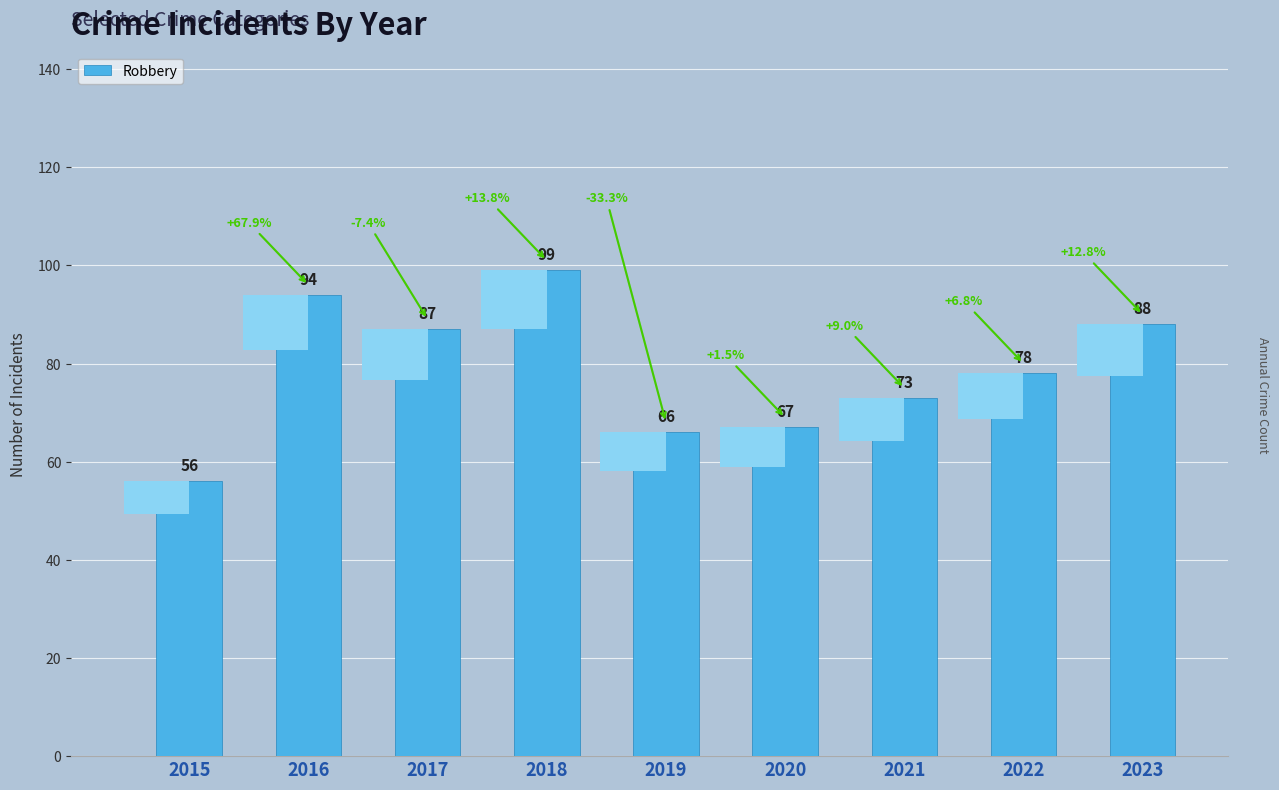

The value at 2020 is 67. True or false?

True